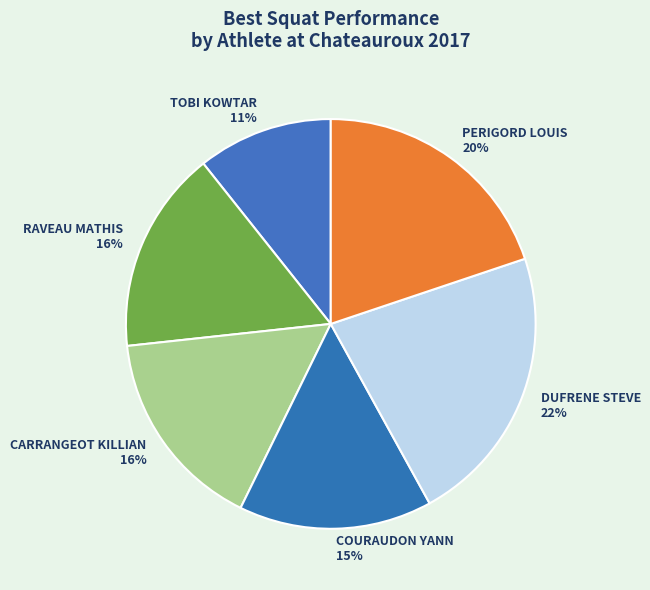

How many segments does this pie chart have?

6